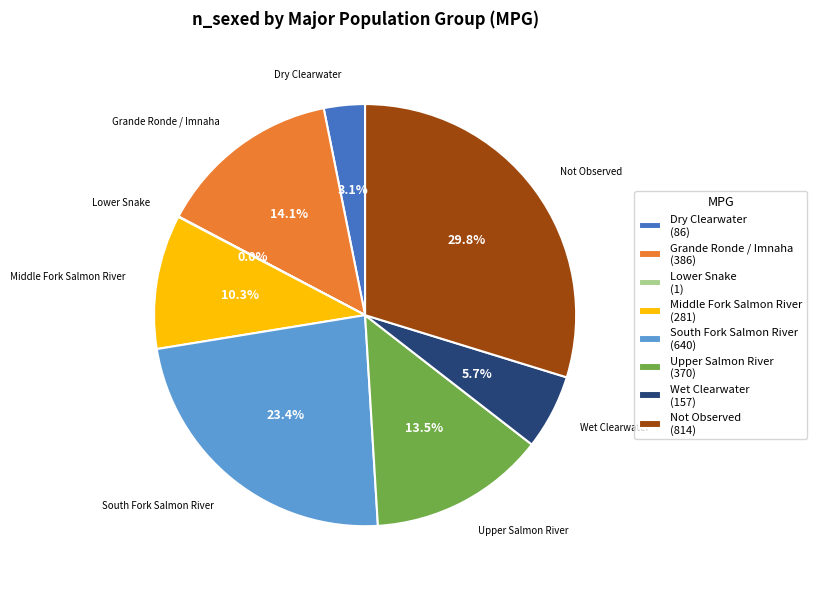

What percentage is the Not Observed slice, to the nearest percent?

30%